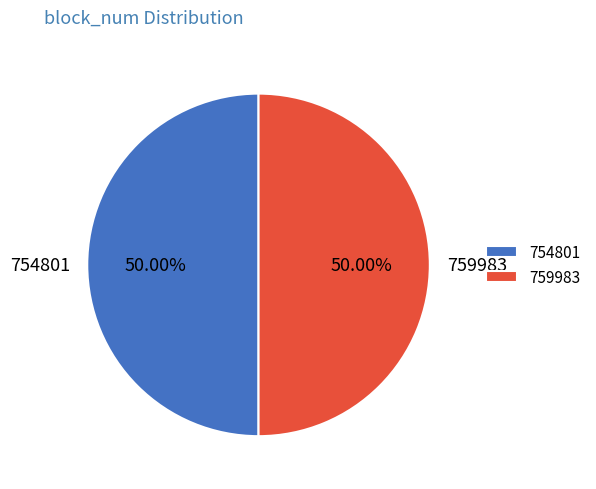

How many slices are in this pie chart?

2